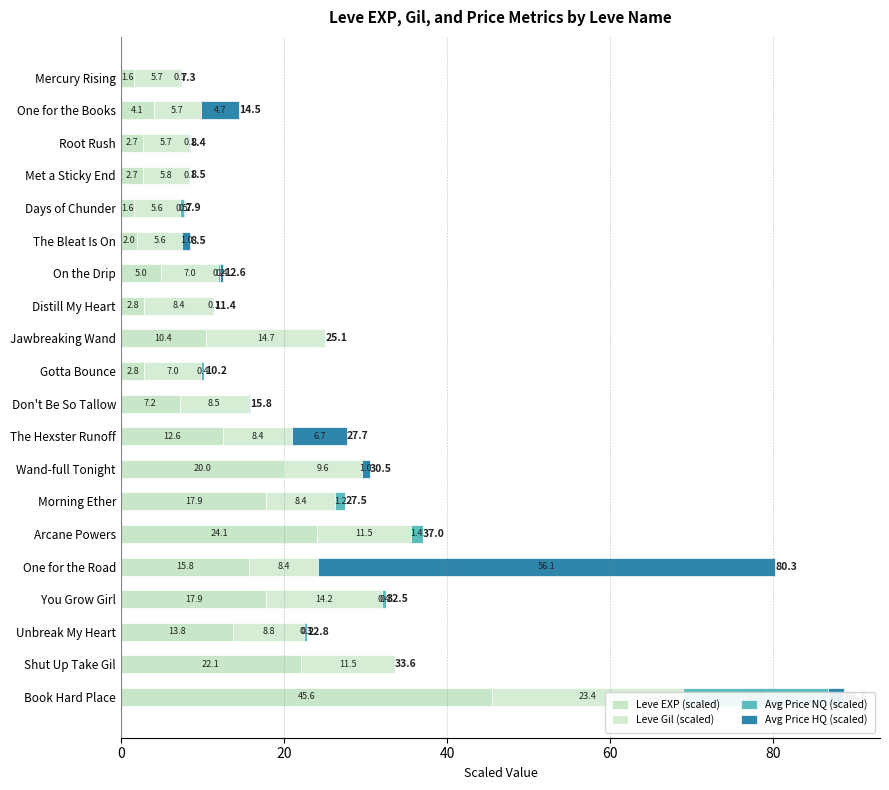

What is the approximate value of Avg Price HQ (scaled) at Book Hard Place?

2.0